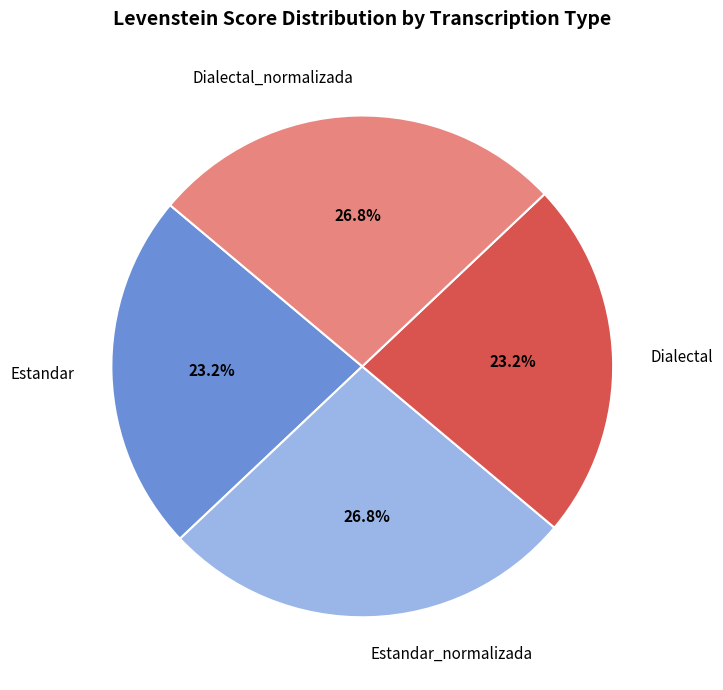

Does any single category account for the majority?

No